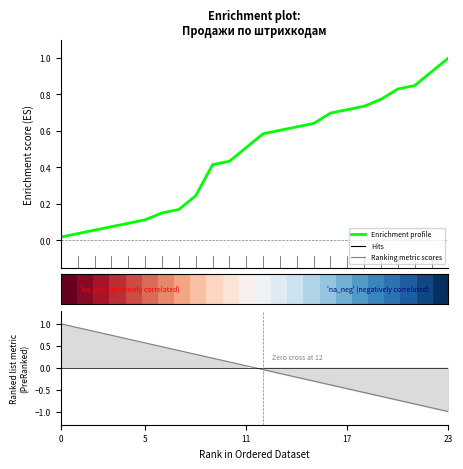

Count the number of data series in this chart.

2